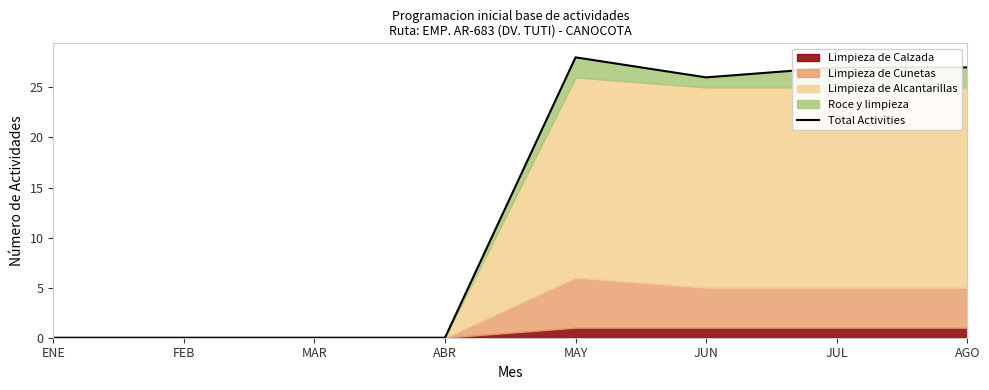

Reading left to right, extract all data points from this chart.

0	0	0	0	28	26	27	27